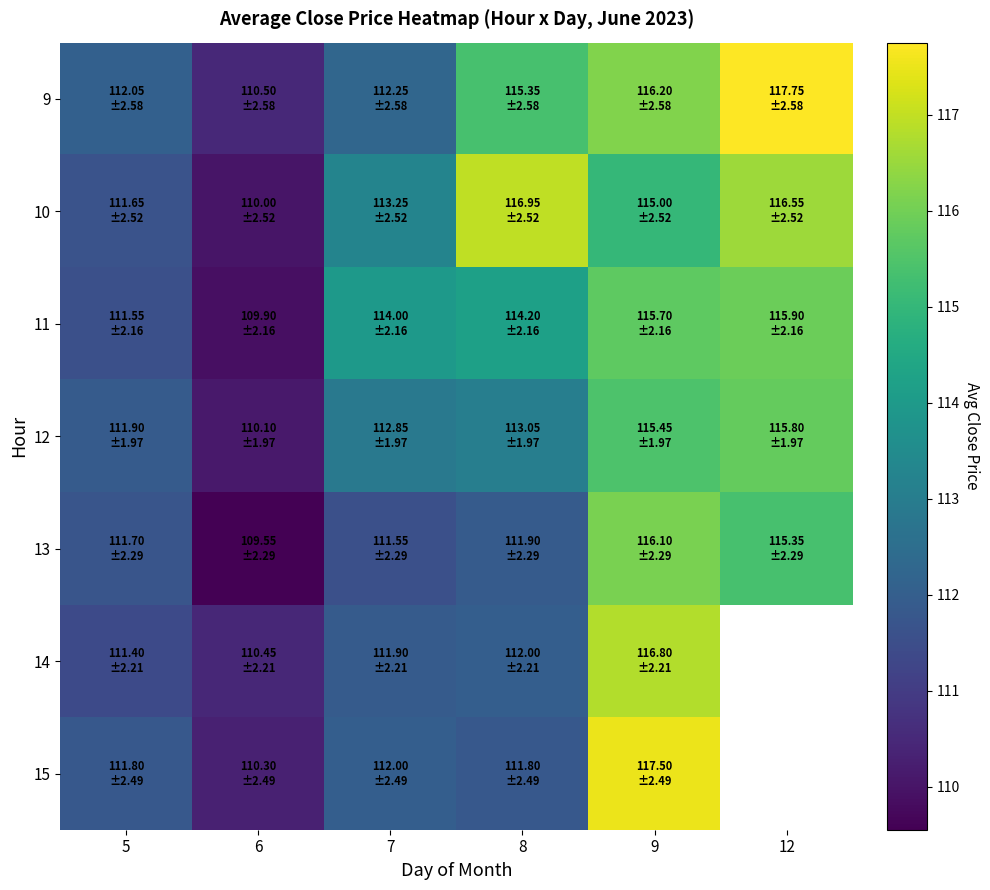

Which series has the widest spread of values?

9